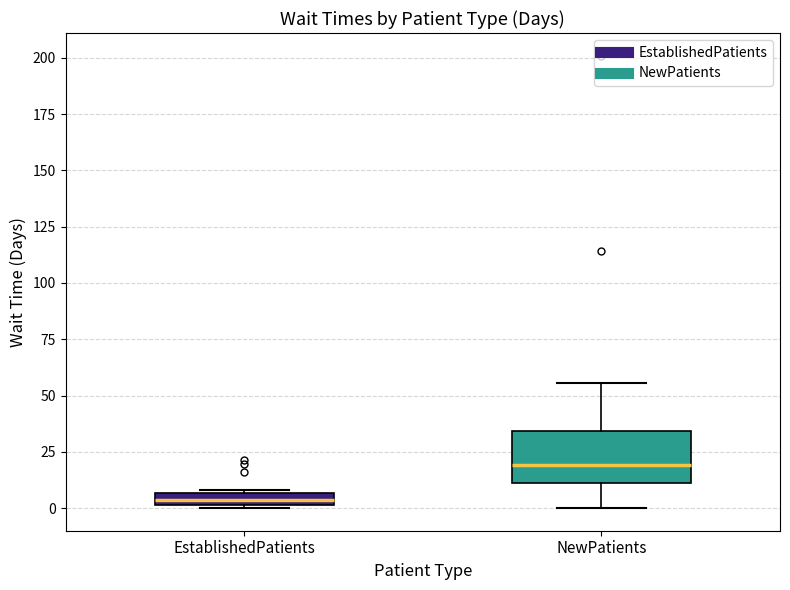

Comparing the boxes themselves (not the whiskers), which one is the tallest?

NewPatients